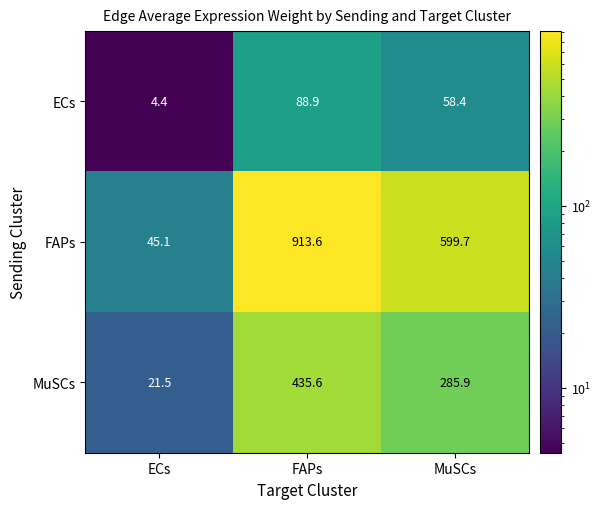

How many distinct data groups are displayed?

3